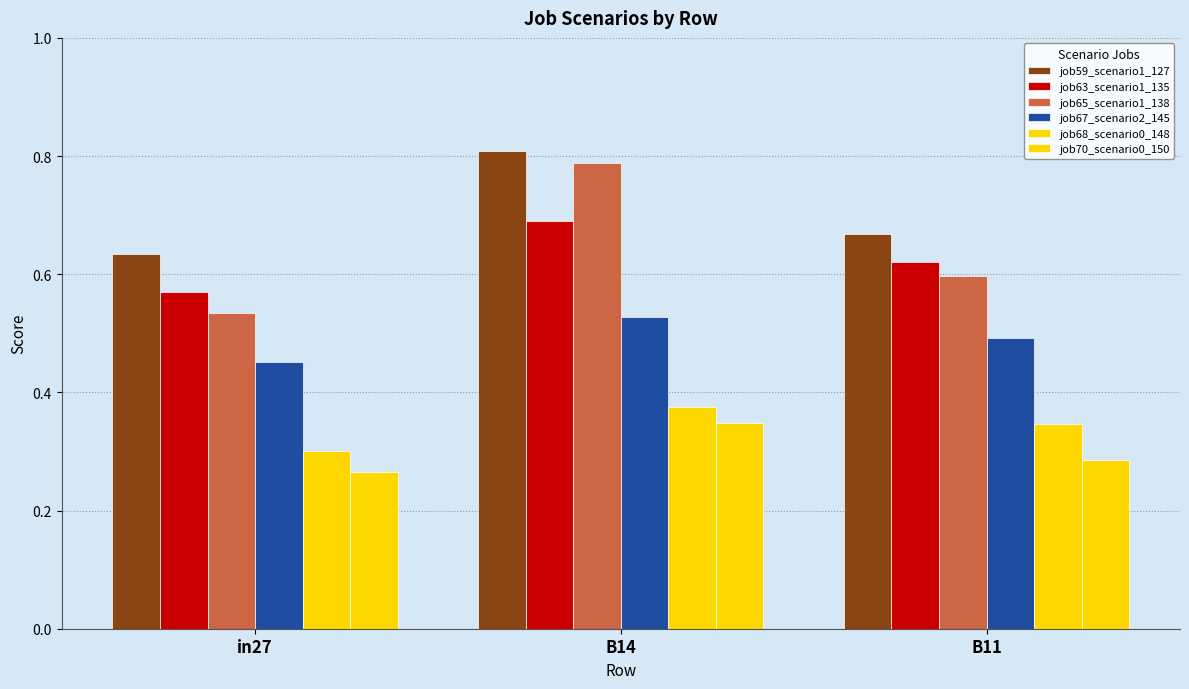

Between in27 and B11, which series saw the biggest shift?

job65_scenario1_138